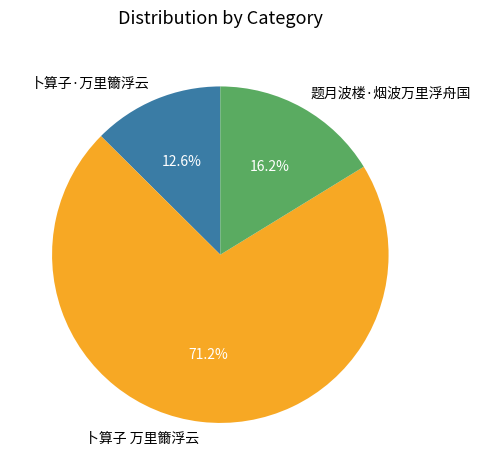

The 卜算子·万里籋浮云 slice represents 1% of the pie. True or false?

False